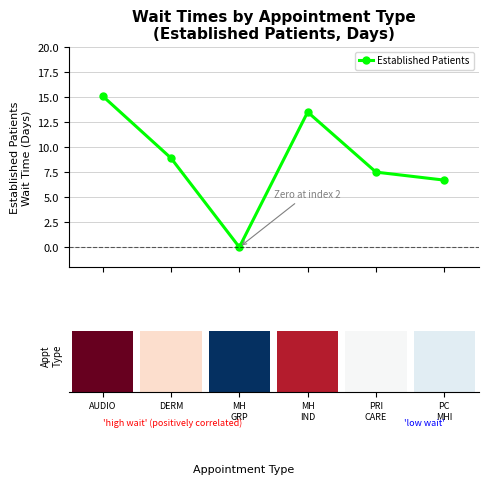

Reading right to left, transcribe all the data shown in this chart.

PC
MHI=6.7	PRI
CARE=7.5	MH
IND=13.5	MH
GRP=0.0	DERM=8.9	AUDIO=15.1